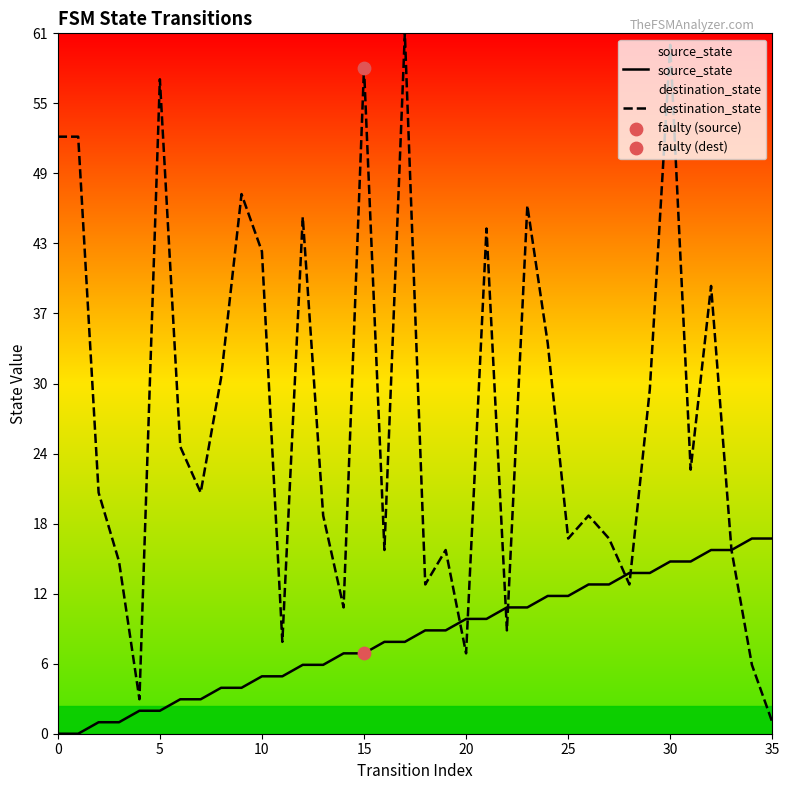

Which series has the widest spread of Y values?

destination_state